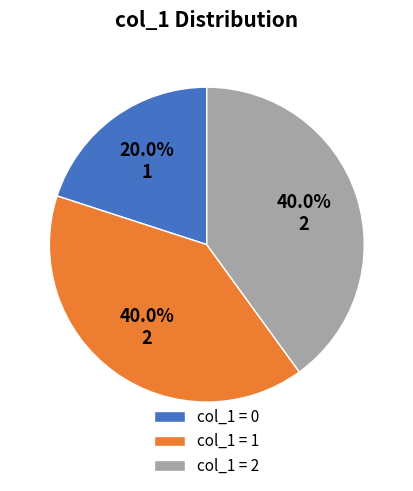

Is there any slice that represents more than half of the pie?

No